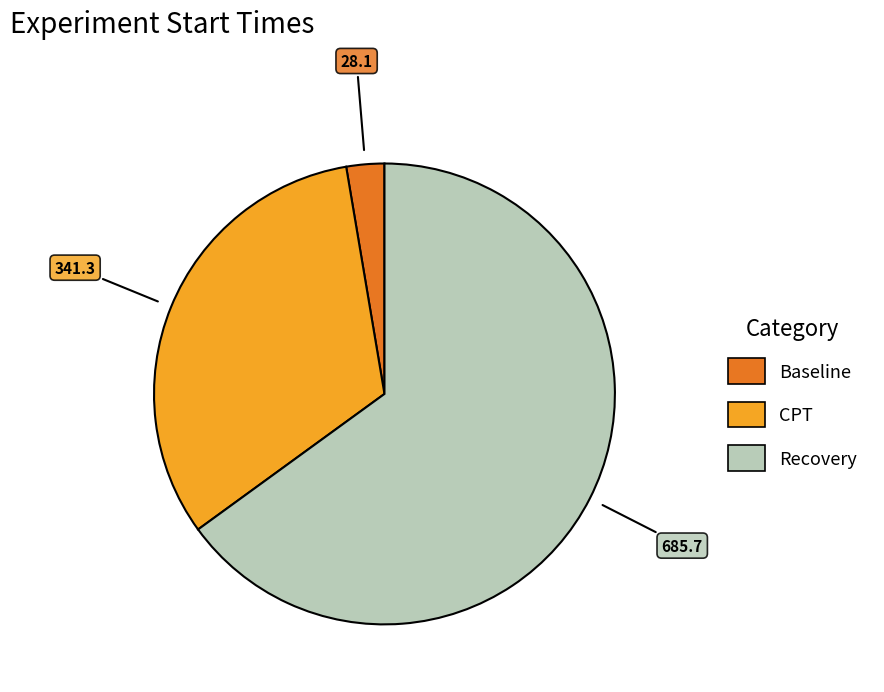

Count the number of slices in the pie.

3